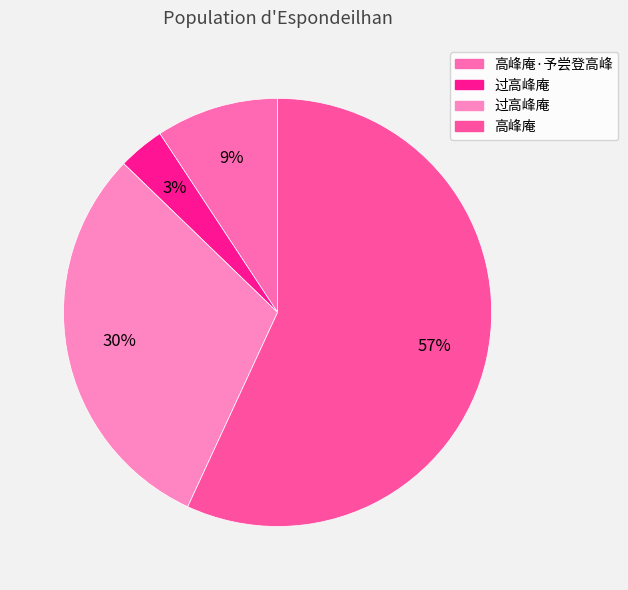

Which category has the biggest portion of the pie?

高峰庵